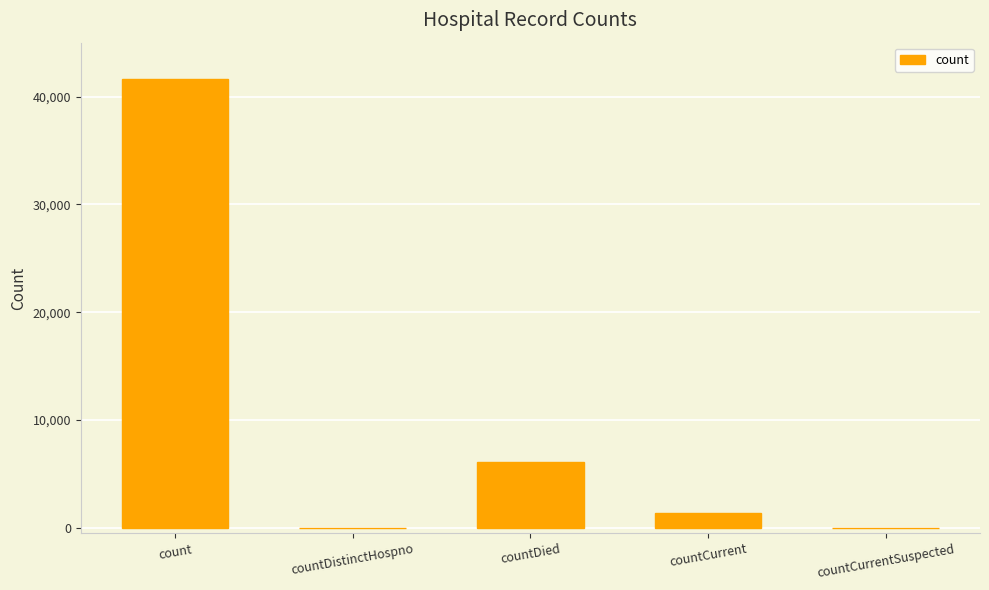

Which label corresponds to the largest value in the chart?

count